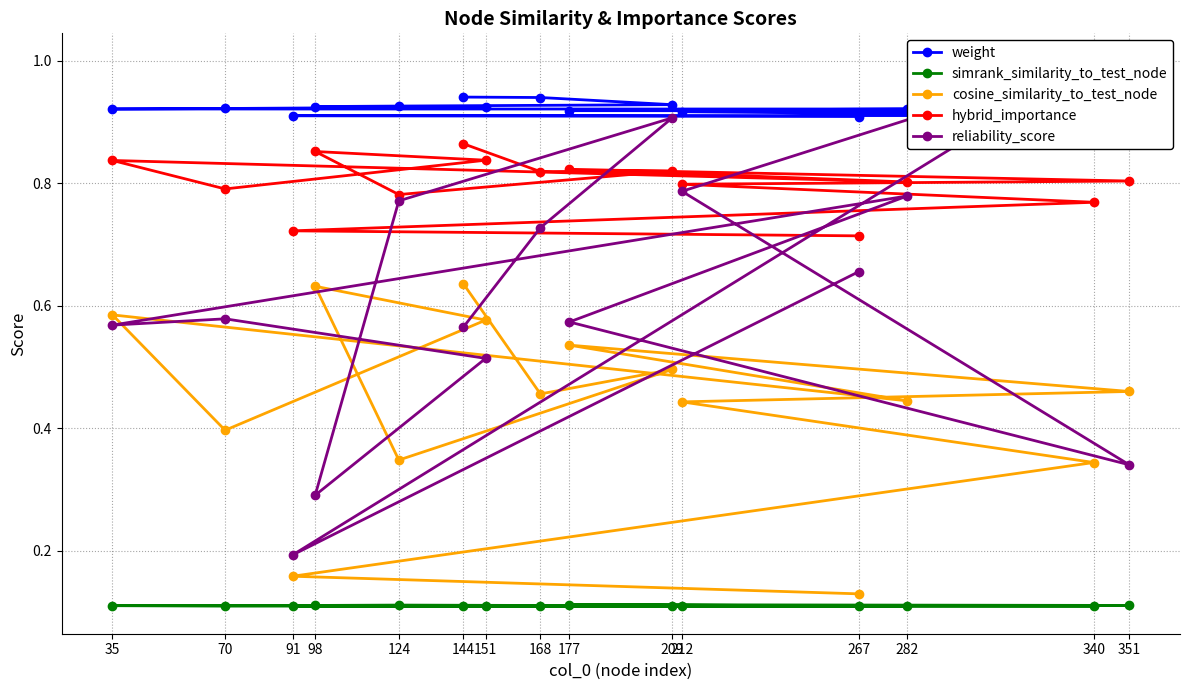

Is it true that weight equals 0.2 at 91?

False